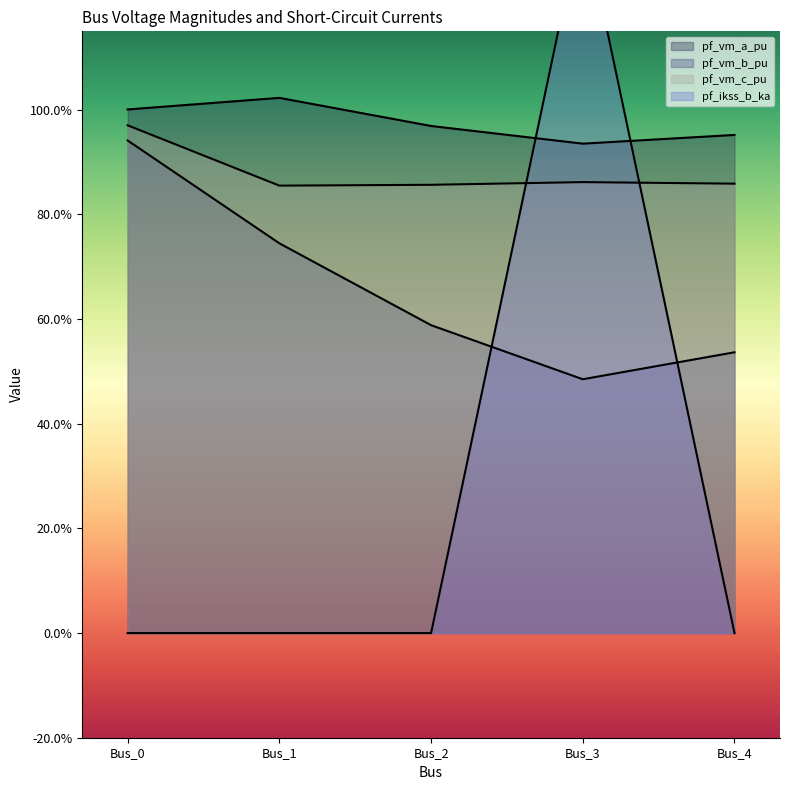

Where is pf_vm_c_pu nearest to the value 0?

Bus_1